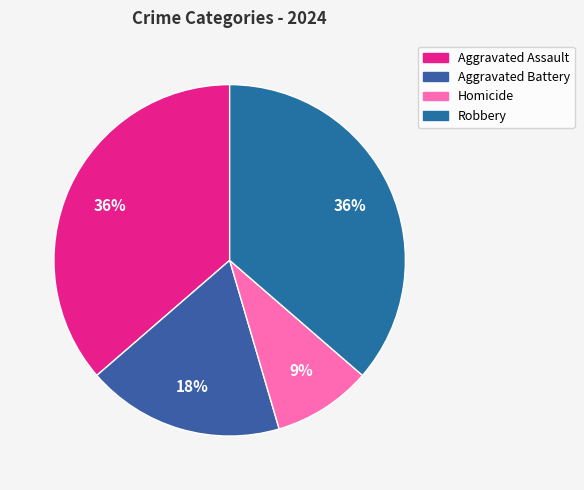

Combined, do Aggravated Battery and Homicide account for over 50%?

No